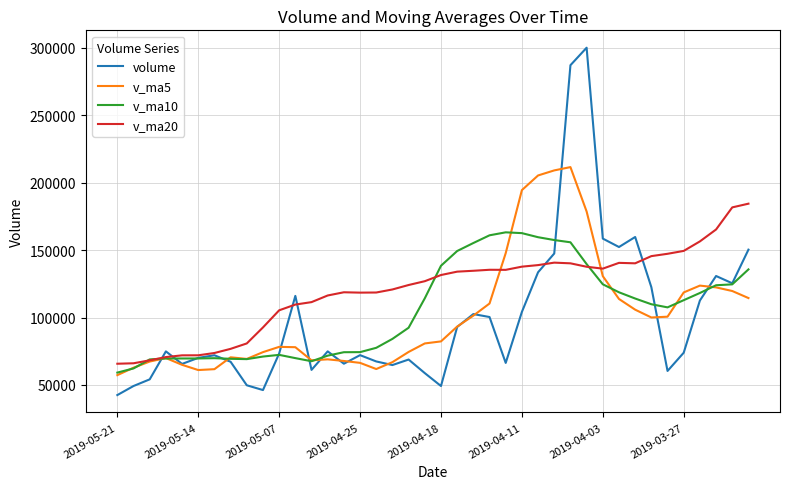

List the series in order of their peak value, lowest first.

v_ma10, v_ma20, v_ma5, volume